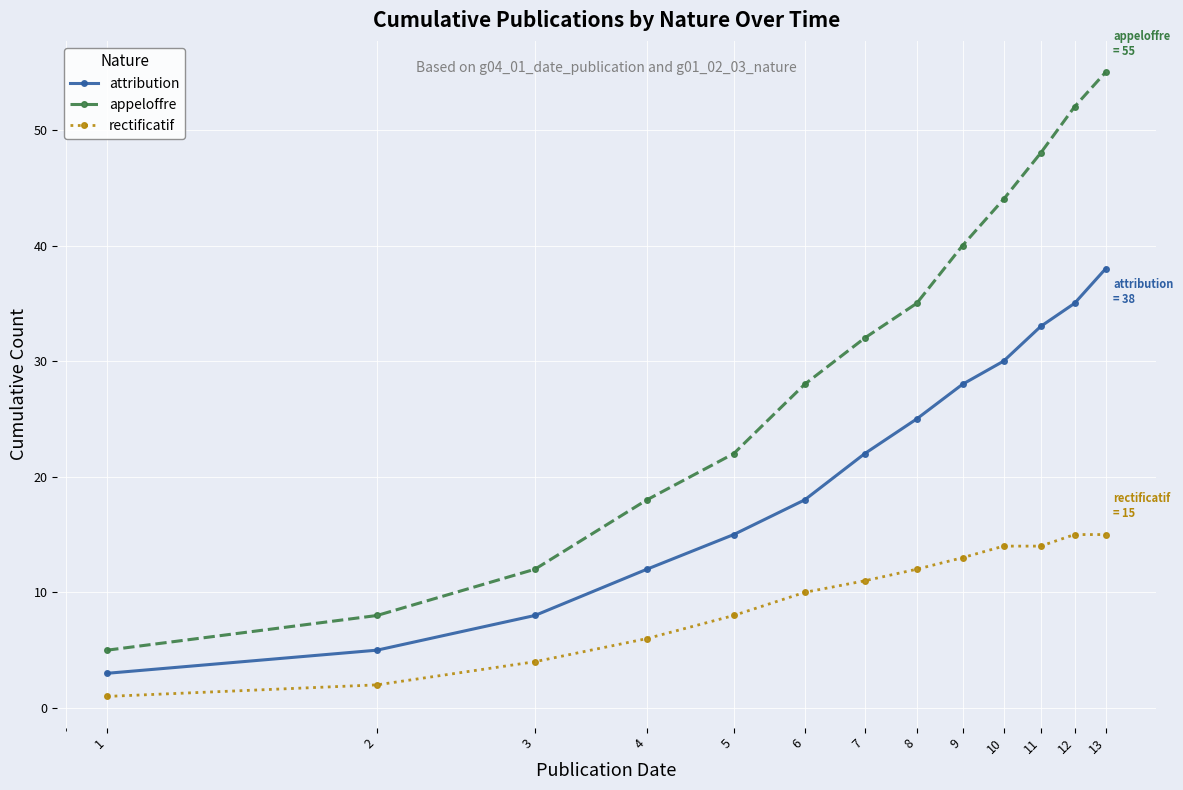

Reading left to right, extract all data points from this chart.

attribution: 3	5	8	12	15	18	22	25	28	30	33	35	38
appeloffre: 5	8	12	18	22	28	32	35	40	44	48	52	55
rectificatif: 1	2	4	6	8	10	11	12	13	14	14	15	15